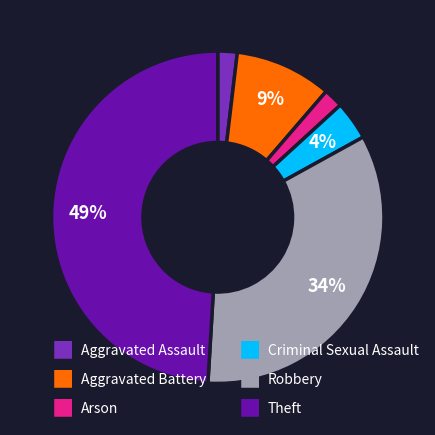

Does any single category account for the majority?

No